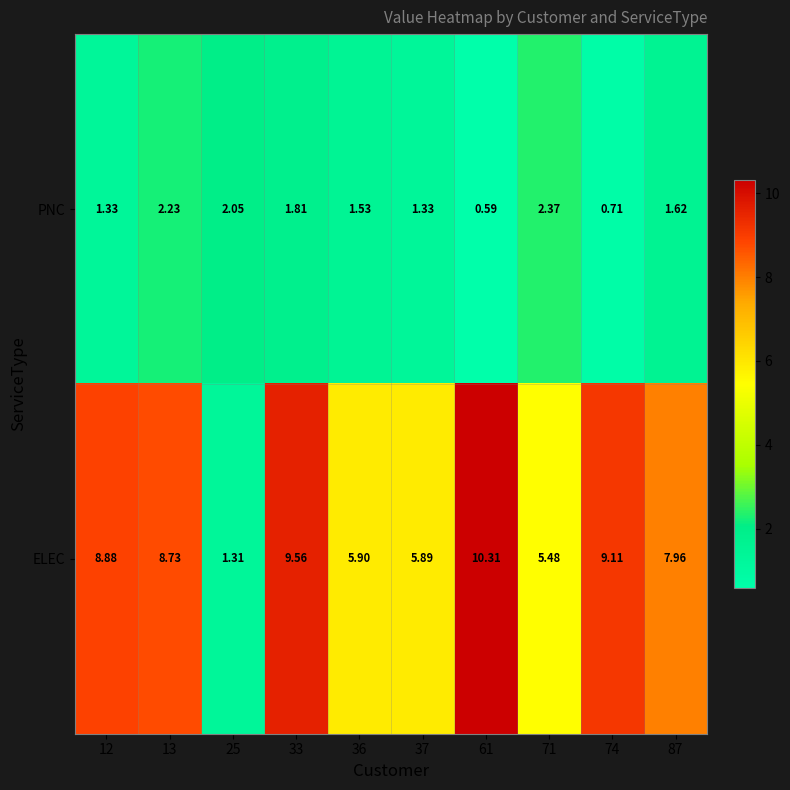

What is the greatest value displayed?

10.3